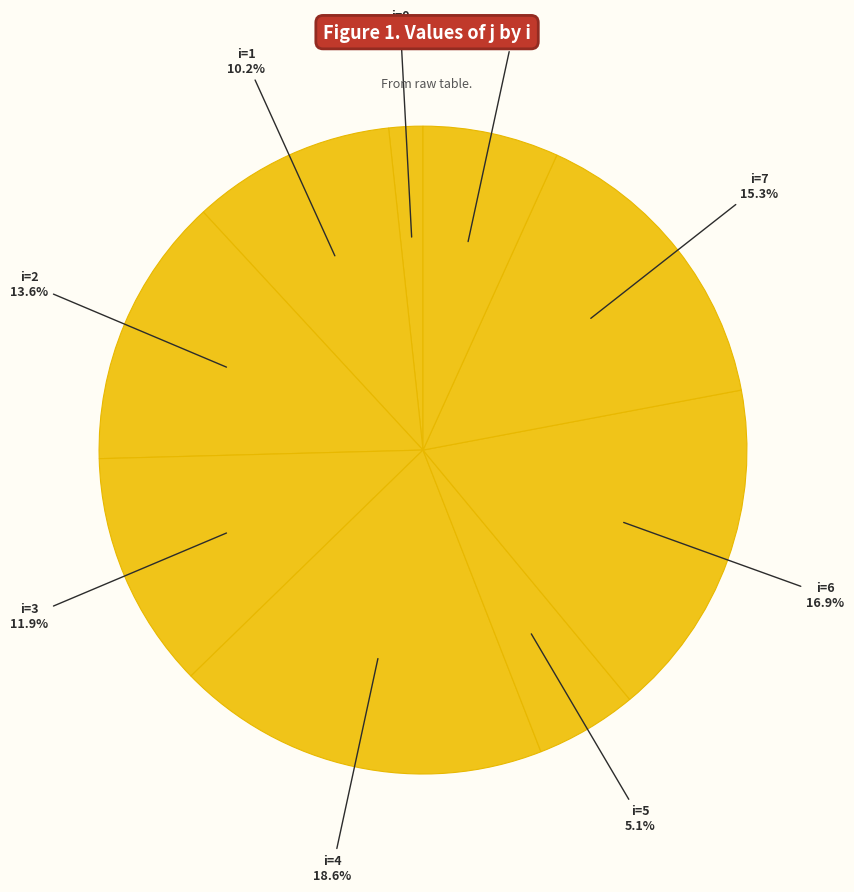

How many slices are in this pie chart?

9